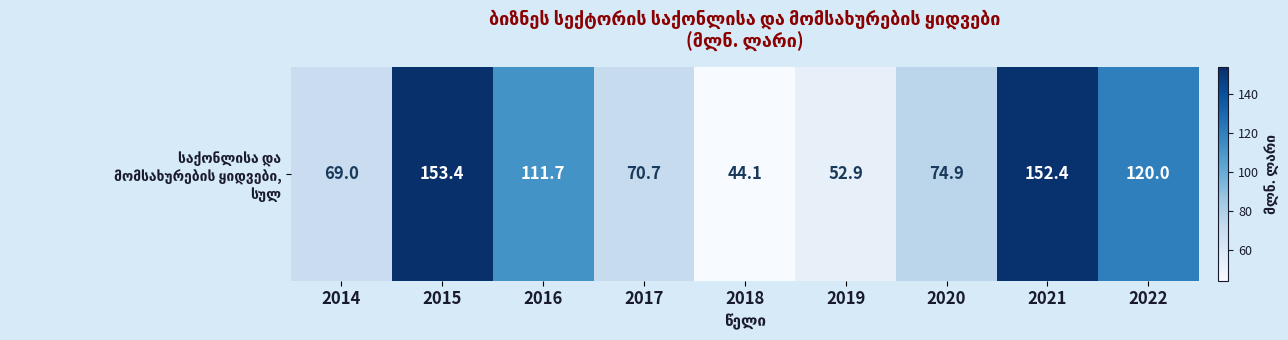

Which category has the highest value across all series?

2015